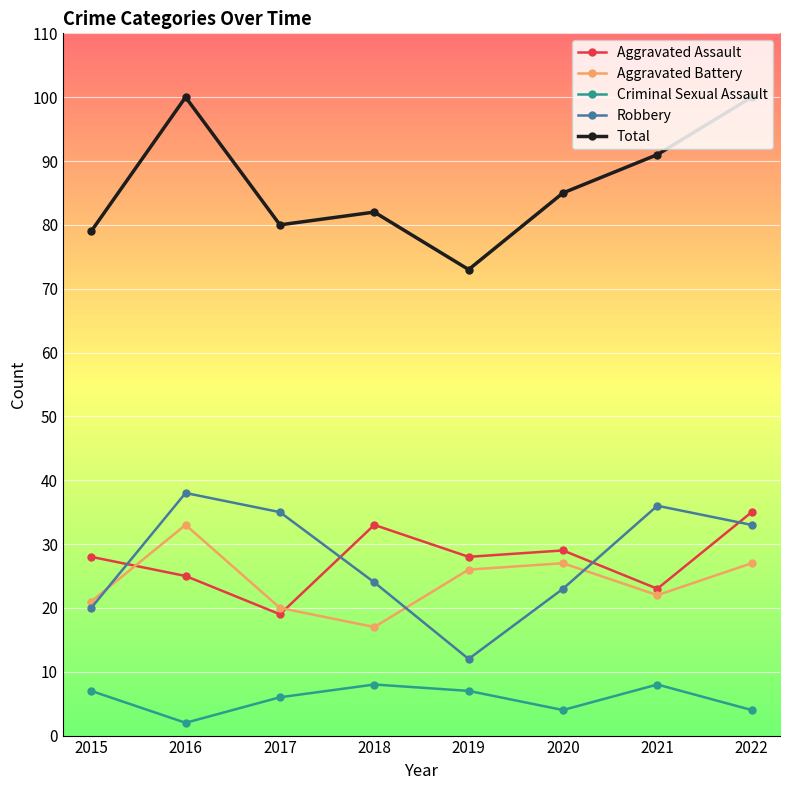

What is the difference between the Total values at 2019 and 2017?

7